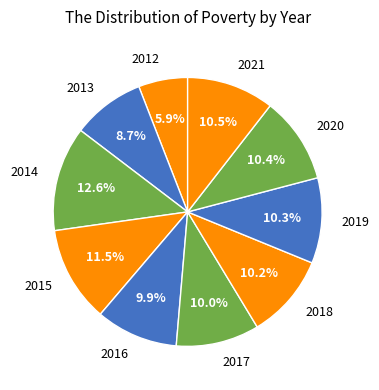

To the nearest percent, what is the average slice percentage?

10%